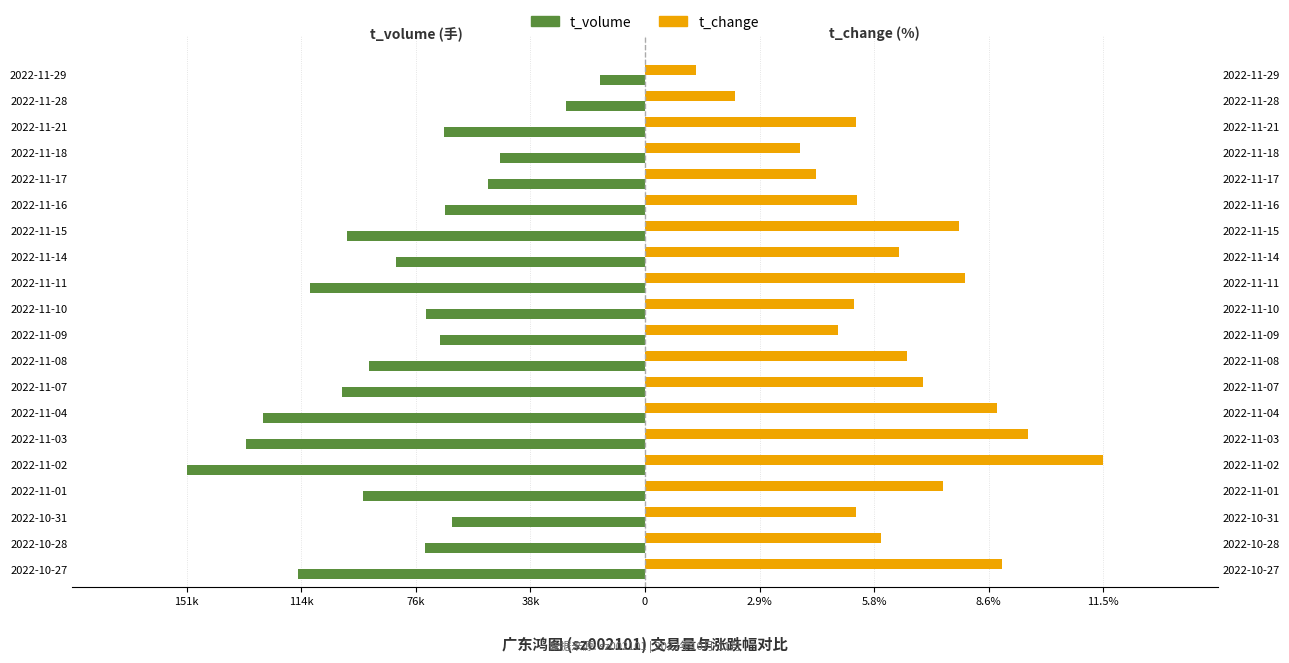

What is the approximate value of t_change at 2022-11-01?

7.5